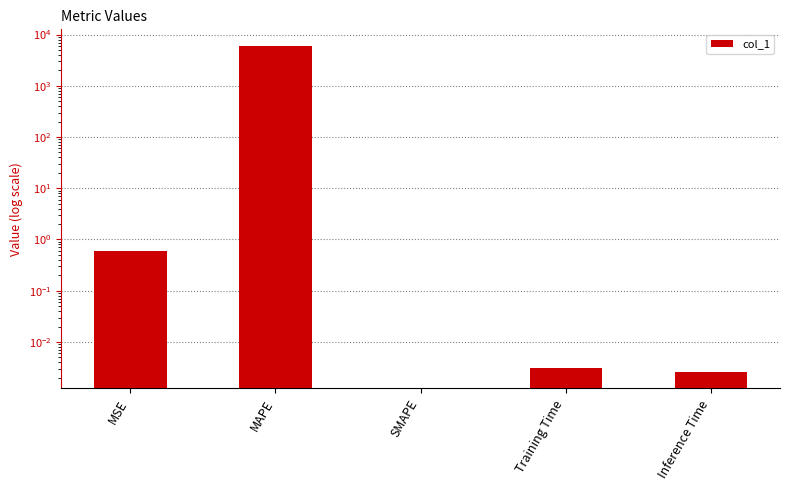

Does the chart contain stacked bars?

No